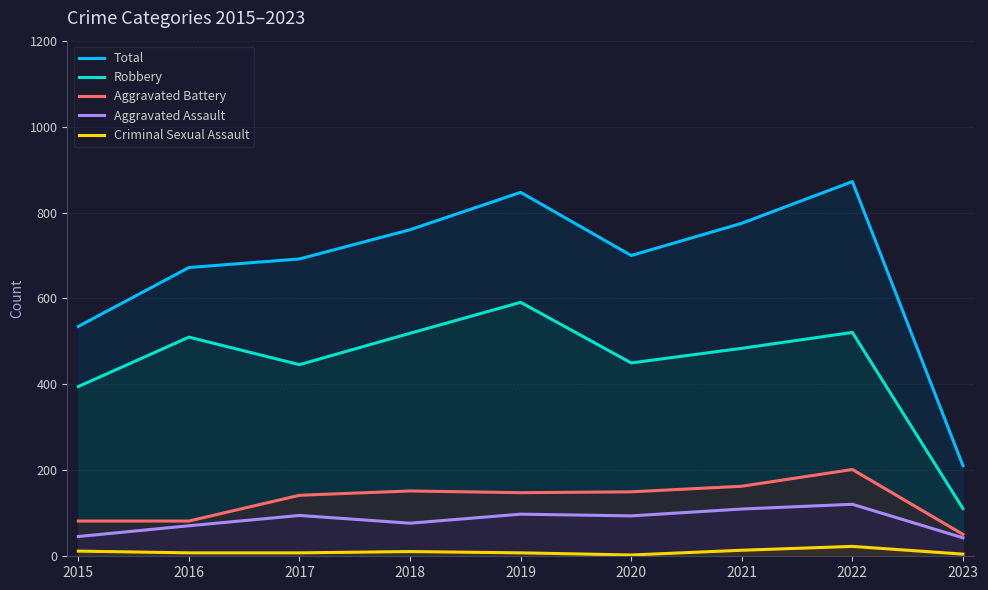

What is the approximate value of Criminal Sexual Assault at 2019, to the nearest 10?

10